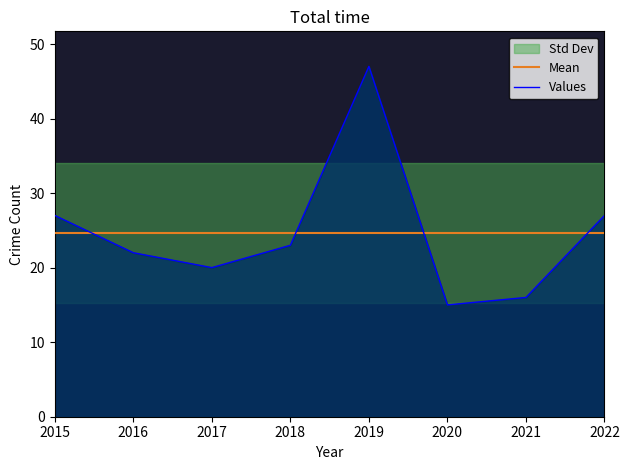

True or false: Values has a value of 20 at 2017.

True